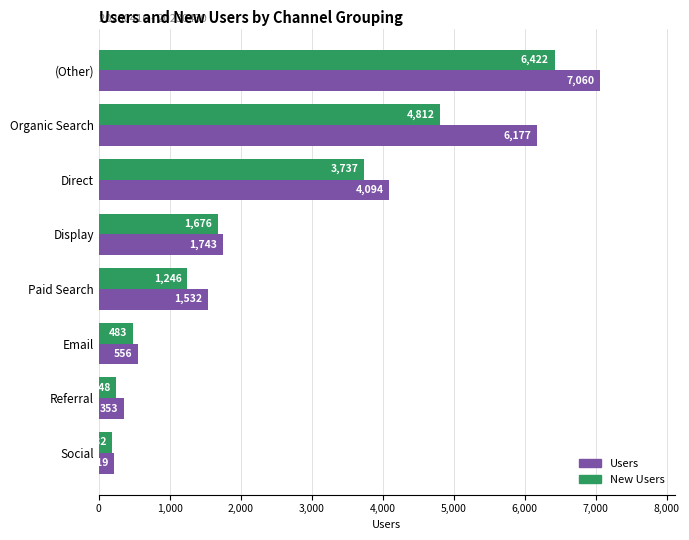

What is the difference between the maximum and minimum values in the New Users series?

6240